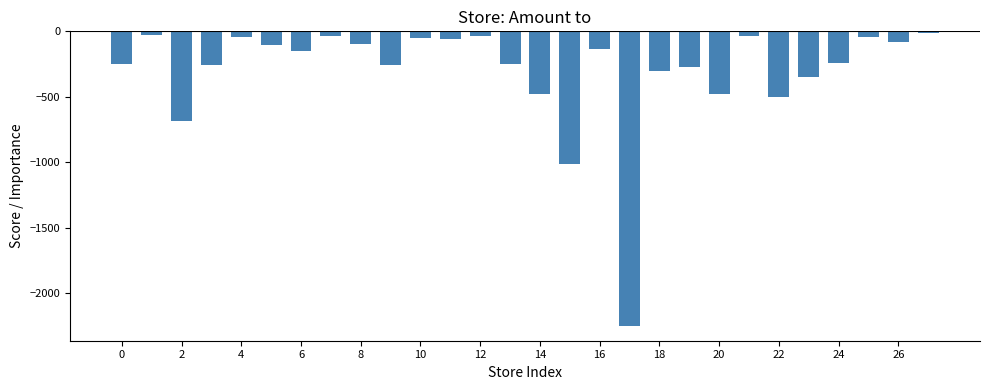

What is the smallest value displayed?

-2249.0